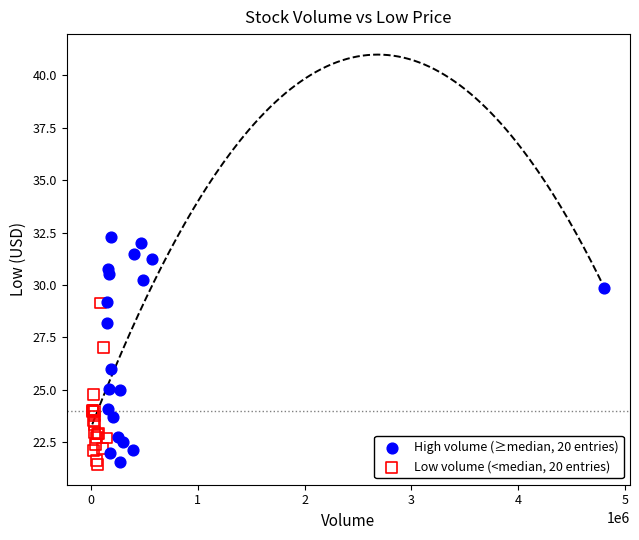

Which series reaches the maximum Y coordinate?

High volume (≥median, 20 entries)